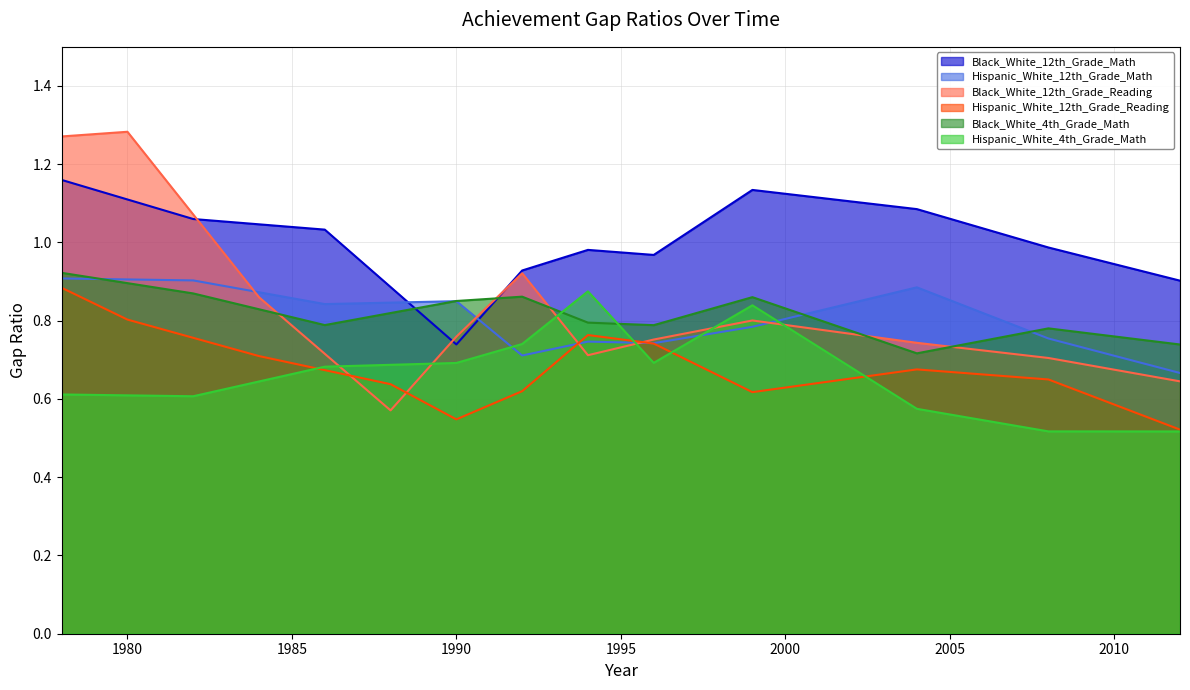

How many interior local peaks does the Hispanic_White_12th_Grade_Reading series have?

2